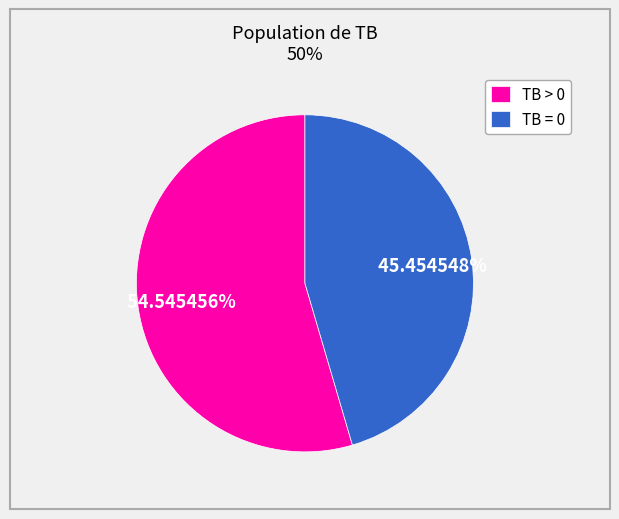

To the nearest percent, what is the difference between the TB = 0 and TB > 0 slice percentages?

9%